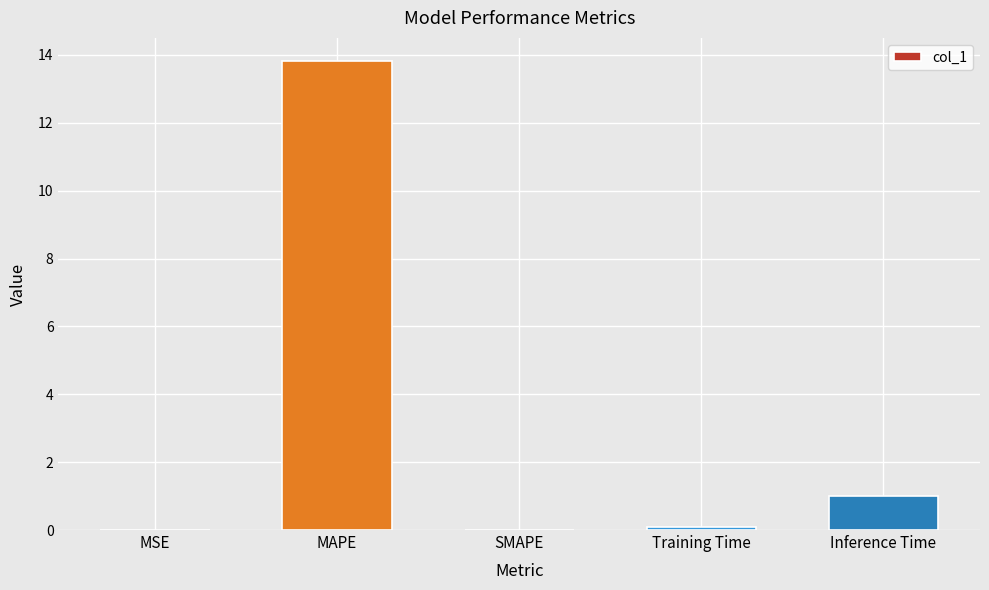

Which label corresponds to the largest value in the chart?

MAPE